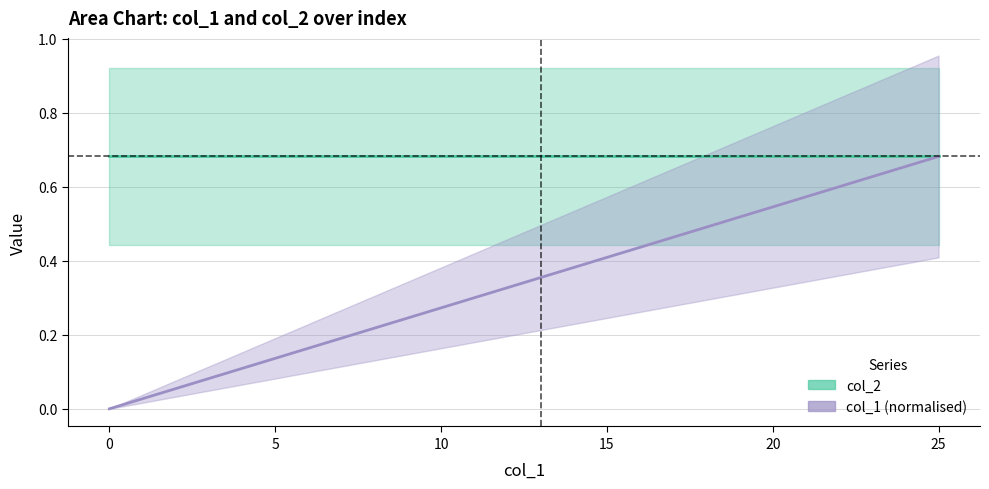

Rank the series by their average value, from highest to lowest.

col_2_center, col_1_center